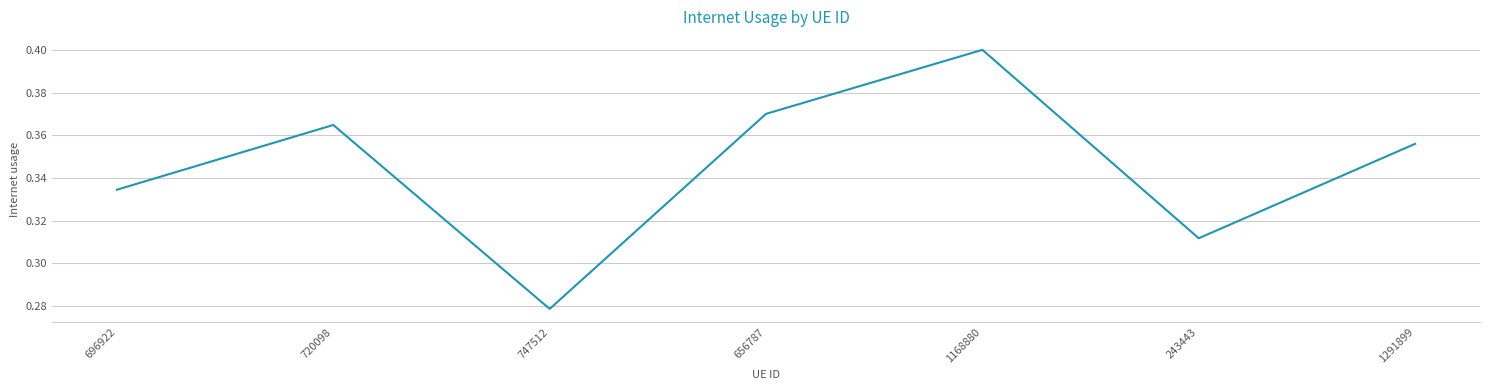

Where is the first local maximum?

720098